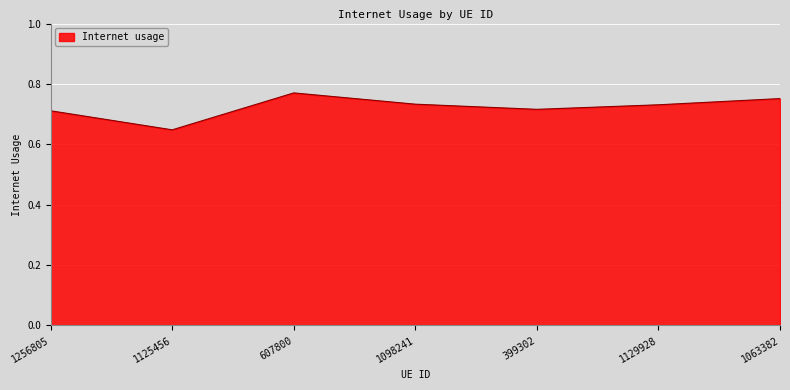

The chart shows a value of 0.5 at 399302. True or false?

False